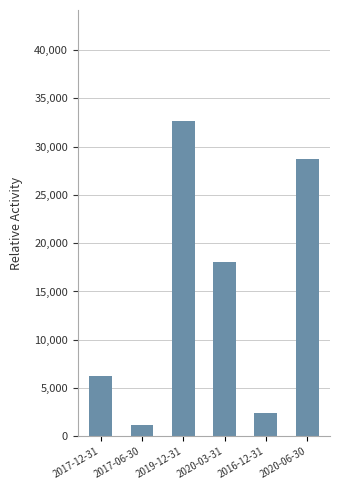

How many categories are shown in the chart?

6